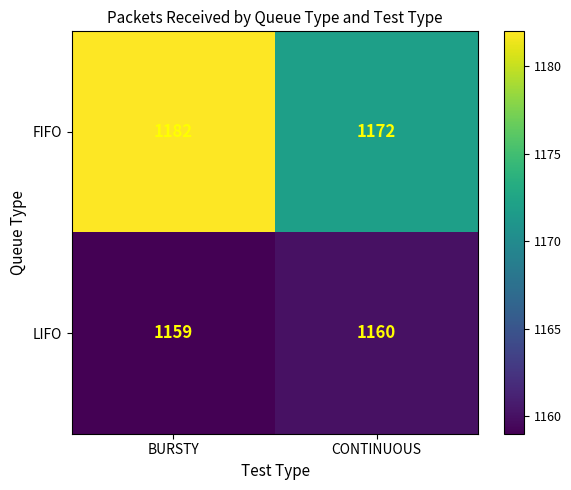

What is the spread (max minus min) of values at BURSTY?

23